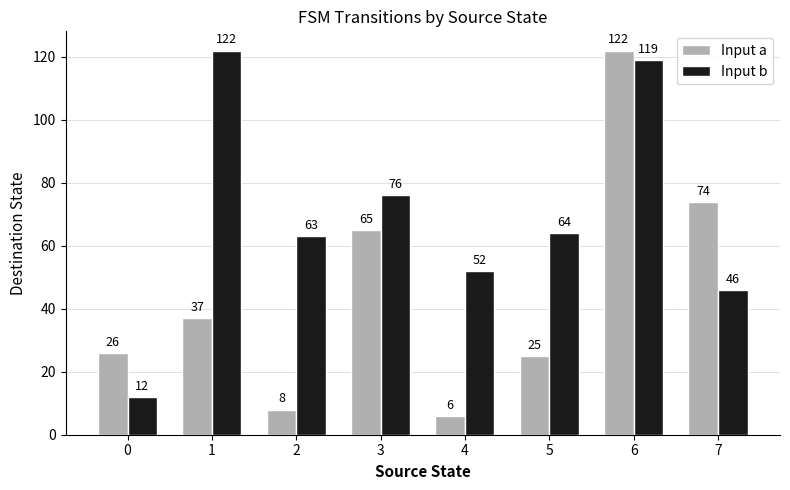

What value does the Input a series have at 3, to the nearest 5?

65